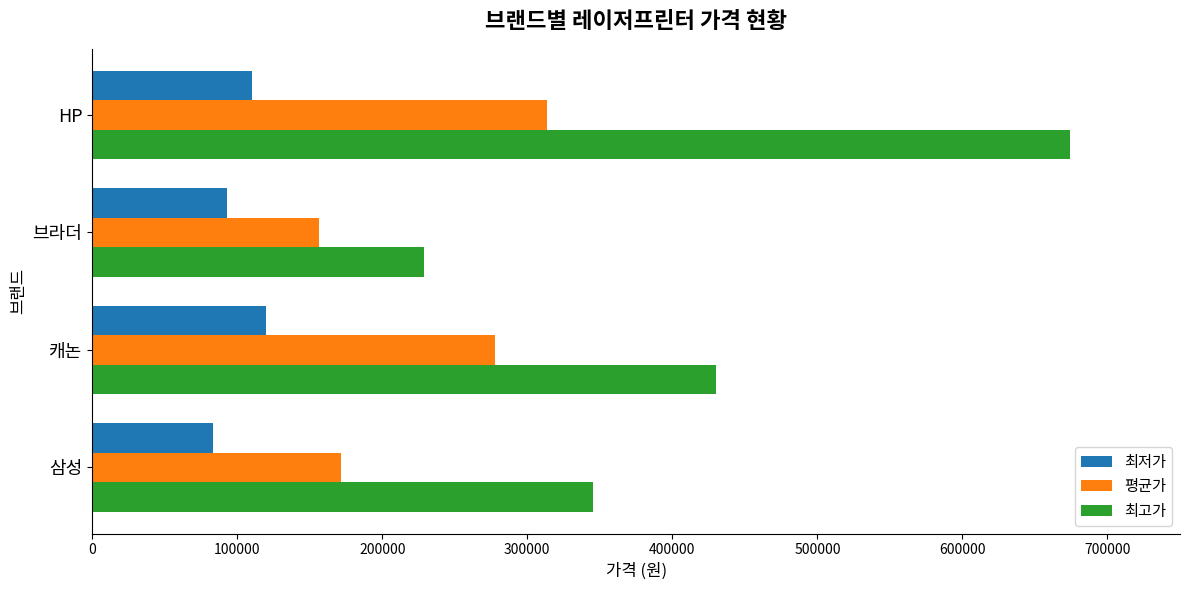

What is the minimum value for 최고가?

228650